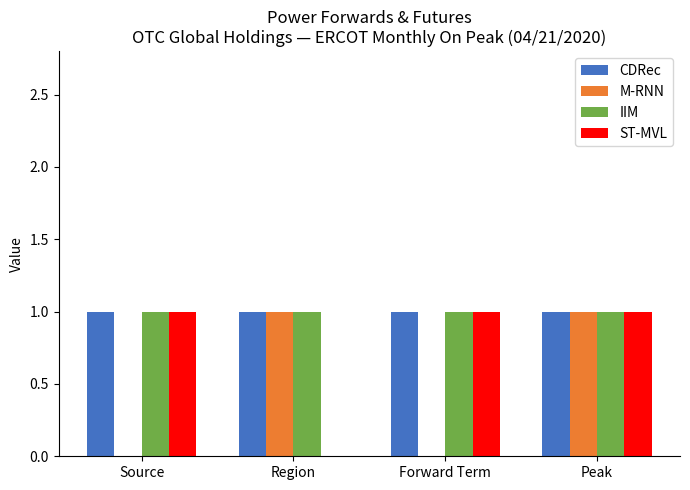

The ST-MVL series shows 1 at Source. True or false?

True